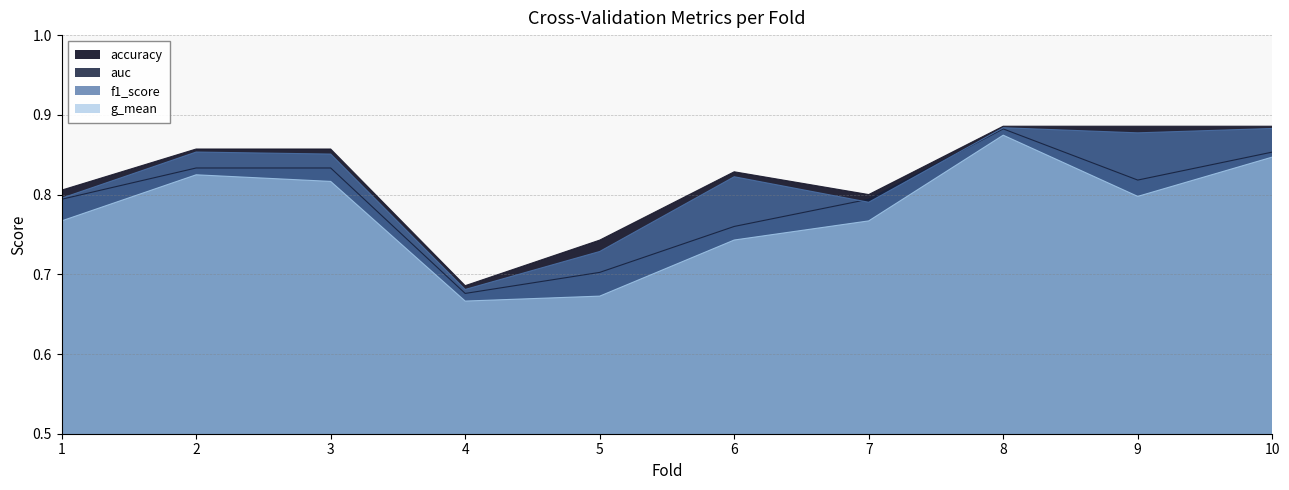

Reading left to right, transcribe all the data shown in this chart.

accuracy: 1=0.8	2=0.9	3=0.9	4=0.7	5=0.7	6=0.8	7=0.8	8=0.9	9=0.9	10=0.9
auc: 1=0.8	2=0.8	3=0.8	4=0.7	5=0.7	6=0.8	7=0.8	8=0.9	9=0.8	10=0.9
f1_score: 1=0.8	2=0.9	3=0.9	4=0.7	5=0.7	6=0.8	7=0.8	8=0.9	9=0.9	10=0.9
g_mean: 1=0.8	2=0.8	3=0.8	4=0.7	5=0.7	6=0.7	7=0.8	8=0.9	9=0.8	10=0.8